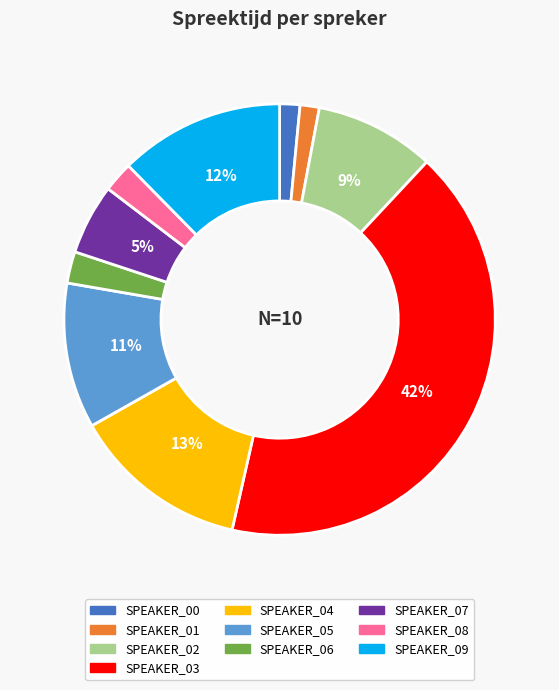

To the nearest percent, what is the difference between the SPEAKER_05 and SPEAKER_08 slice percentages?

9%